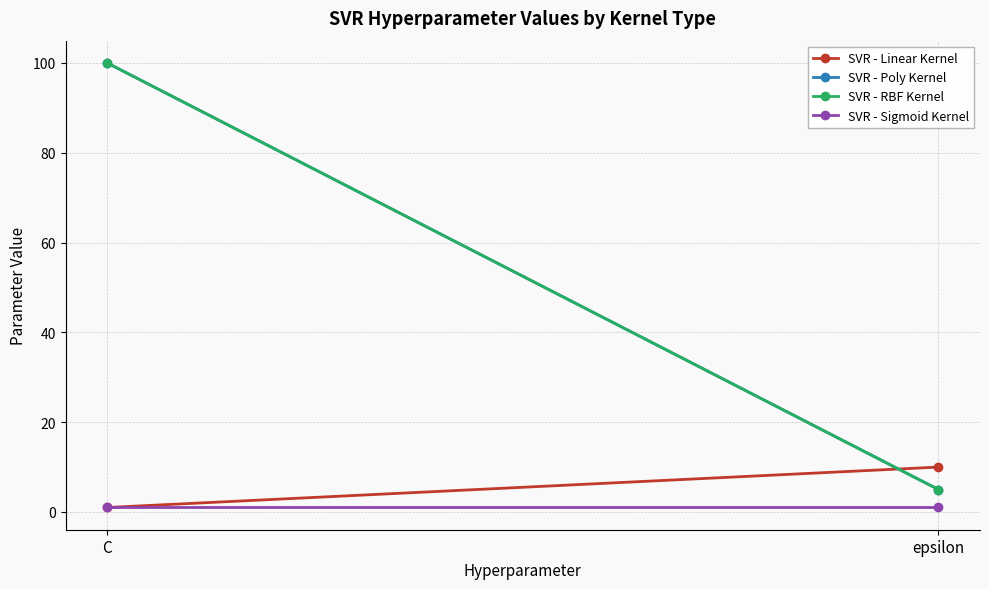

What is the label of the 2nd point from the right?

C